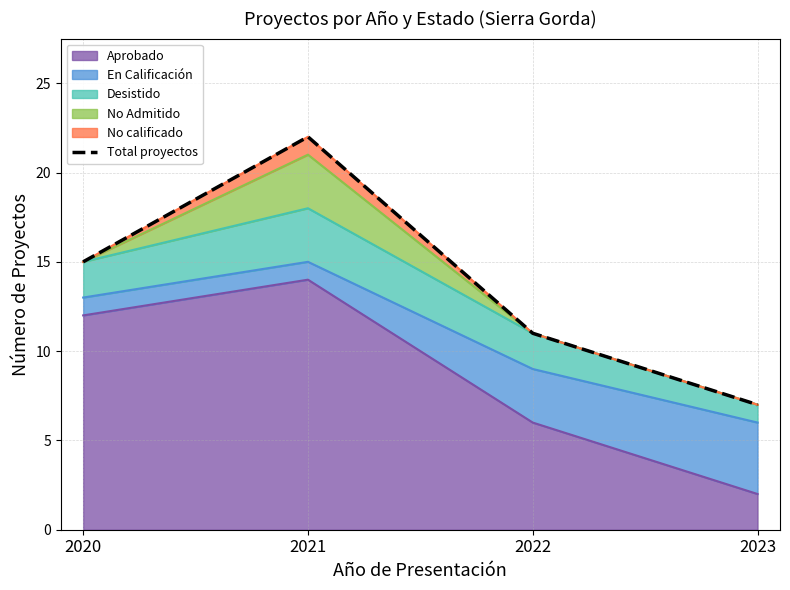

What is the difference between the second highest and second lowest values?

4